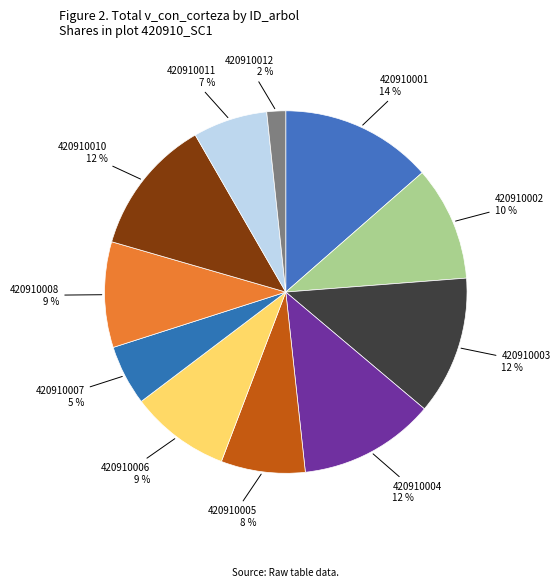

To the nearest percent, what is the difference between the largest and smallest slice percentages?

12%